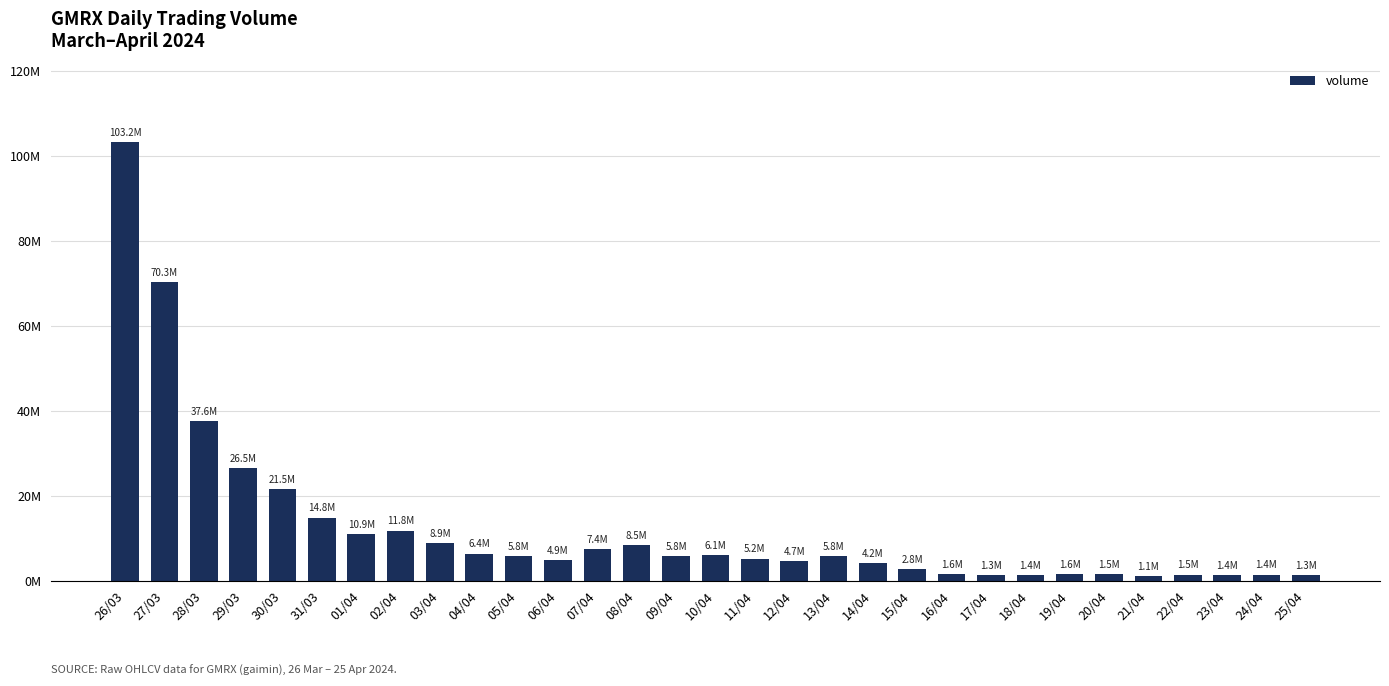

What is the label of the 18th bar from the right?

08/04